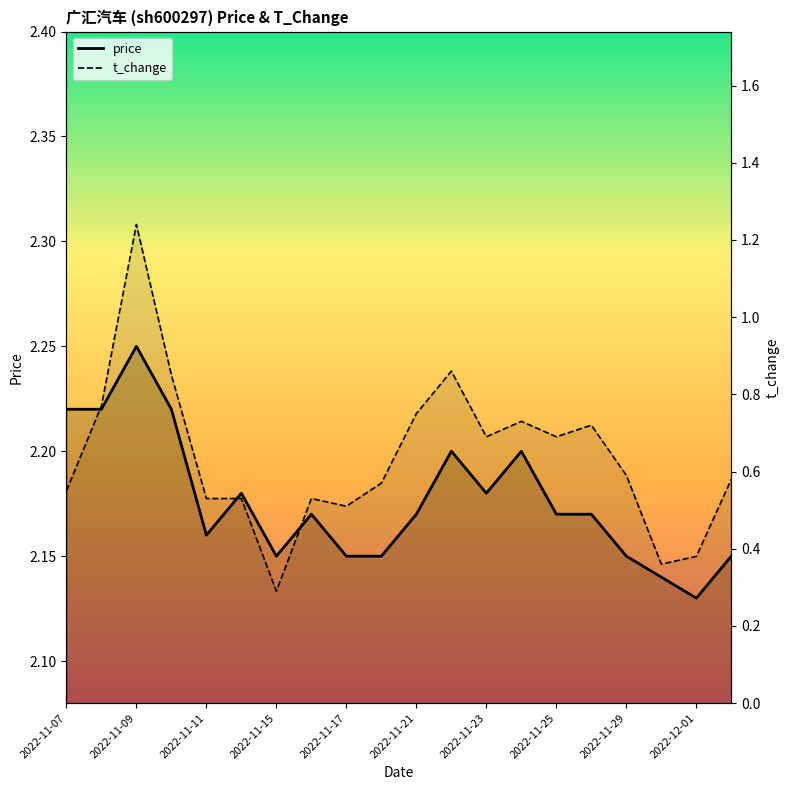

What is the sum of all t_change values?

12.7